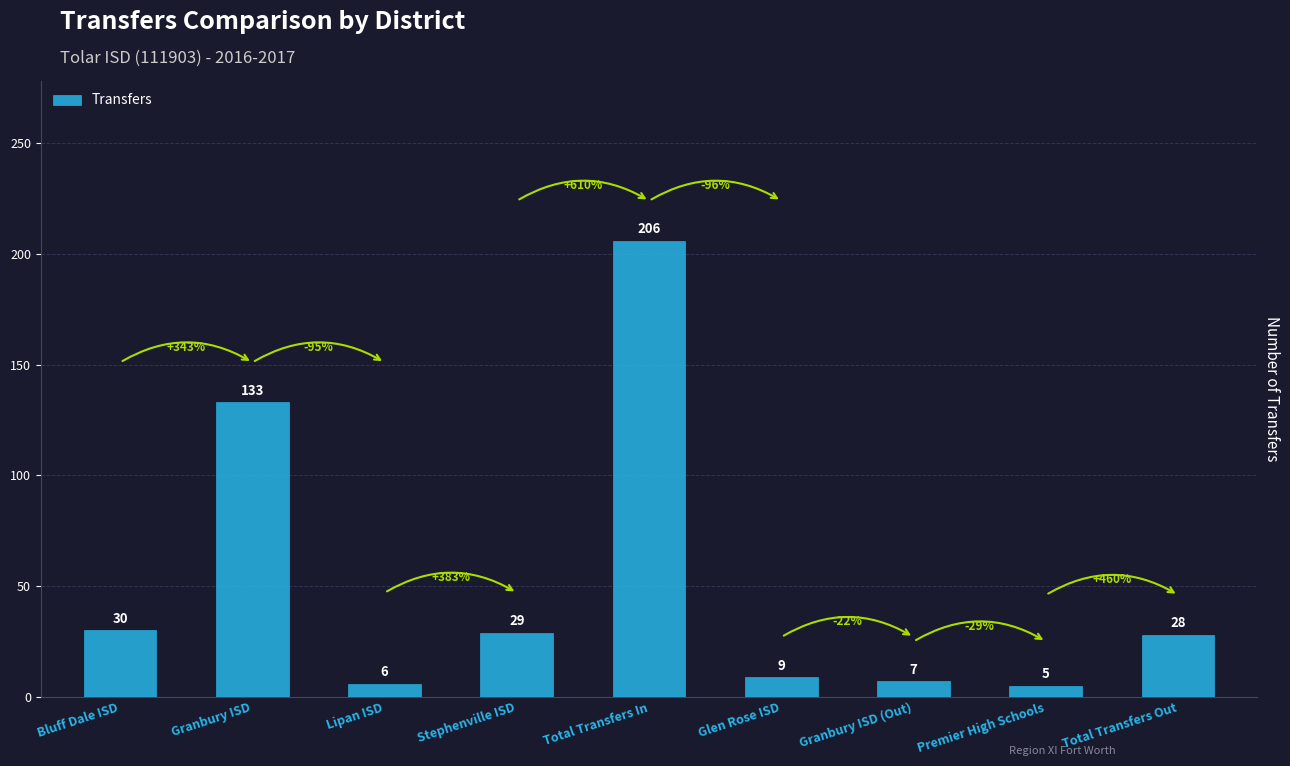

The chart shows a value of 133 at Granbury ISD. True or false?

True